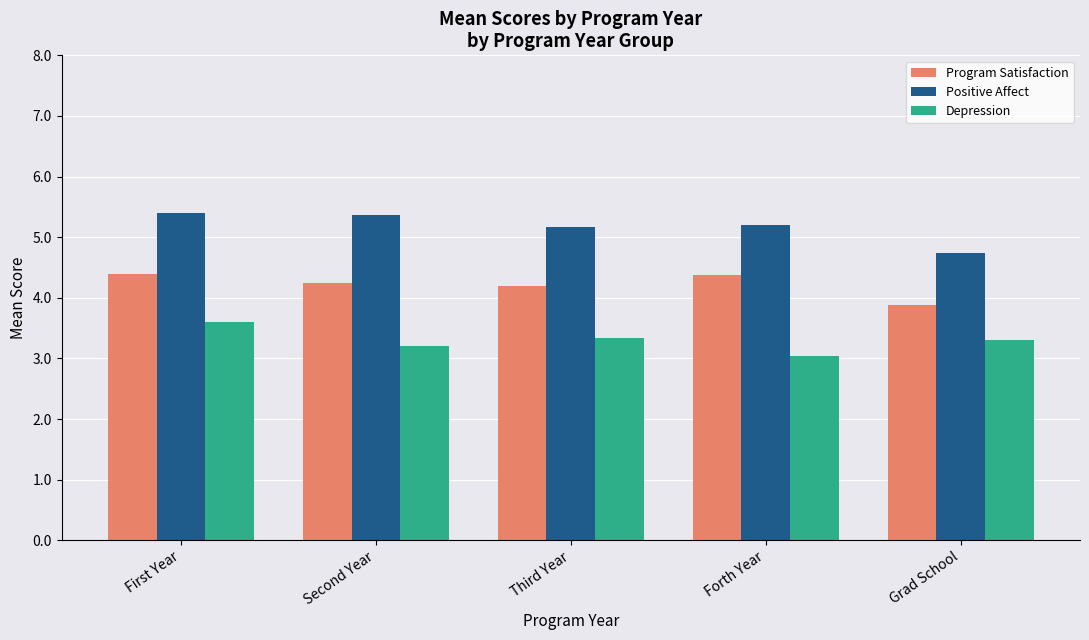

The Depression series shows 4.6 at Grad School. True or false?

False